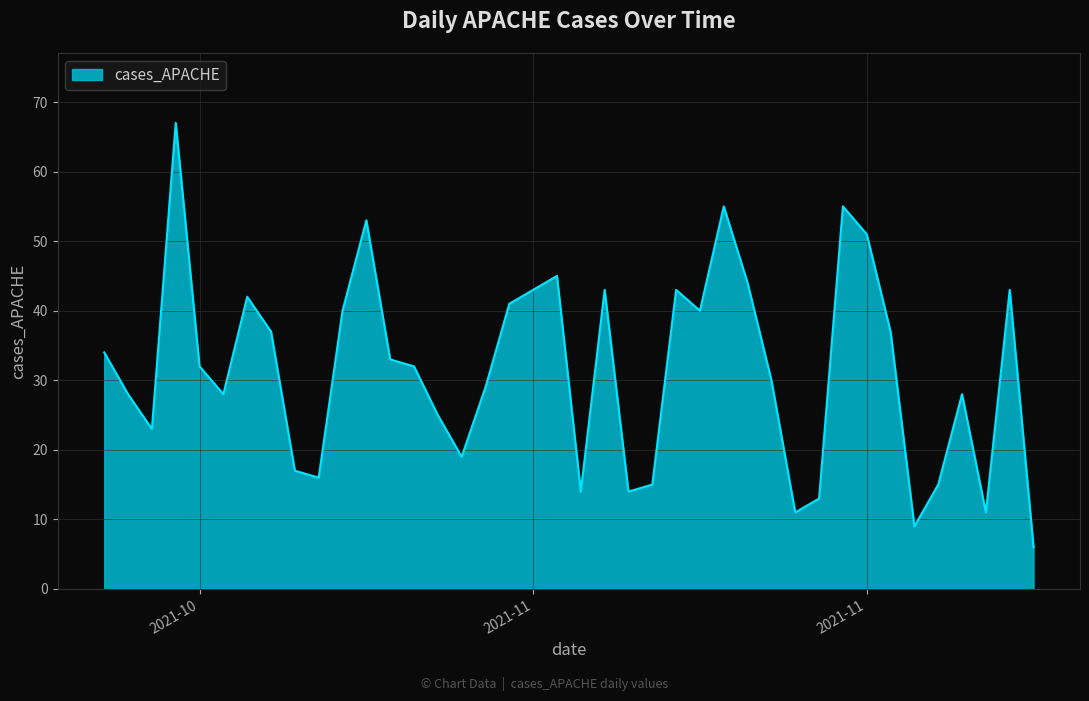

How many interior local valleys (lower than both neighbors) does the data have?

10